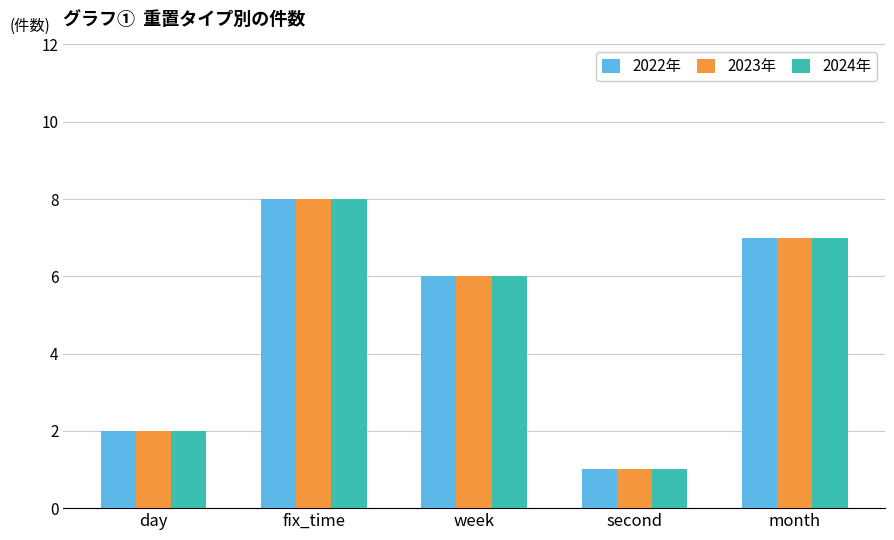

True or false: 2024年 has a value of 2 at second.

False